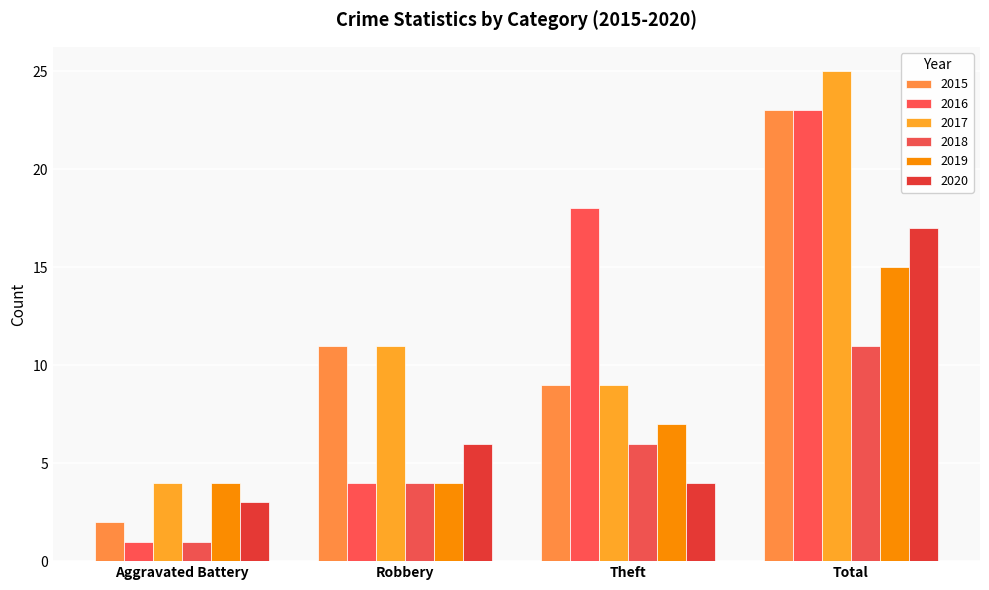

What is the label of the 3rd bar from the right?

Robbery